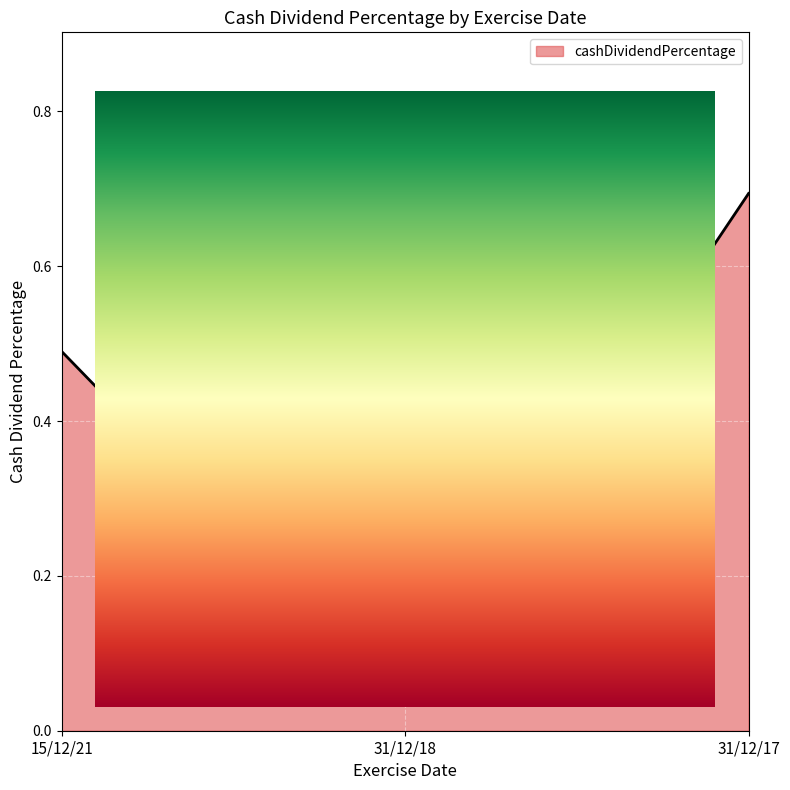

At which category does the chart reach its minimum across all series?

31/12/18